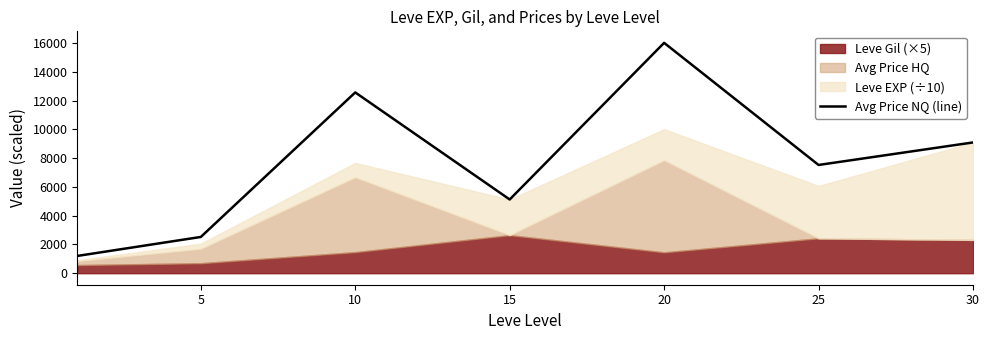

The value of Avg Price NQ (line) at 30 is 5479.7. True or false?

False